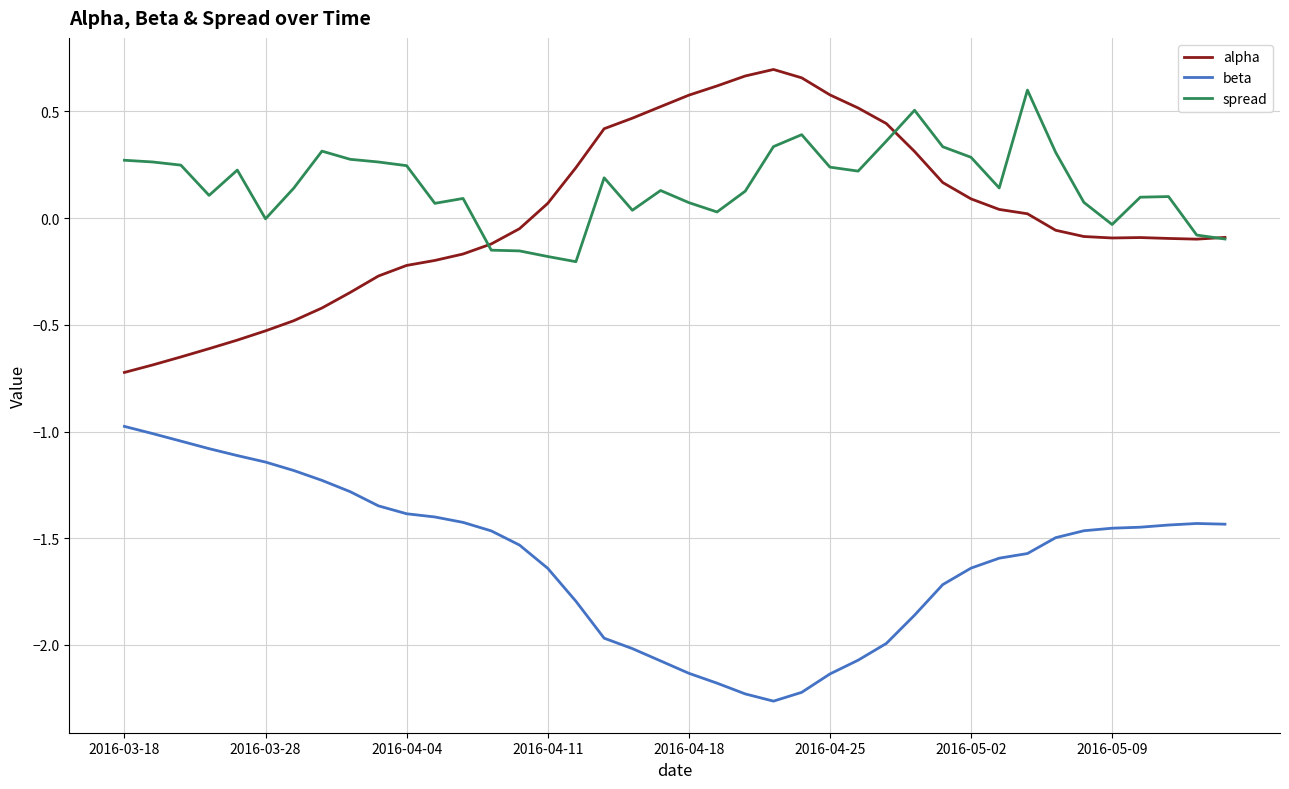

Which series has the largest total across all categories?

spread